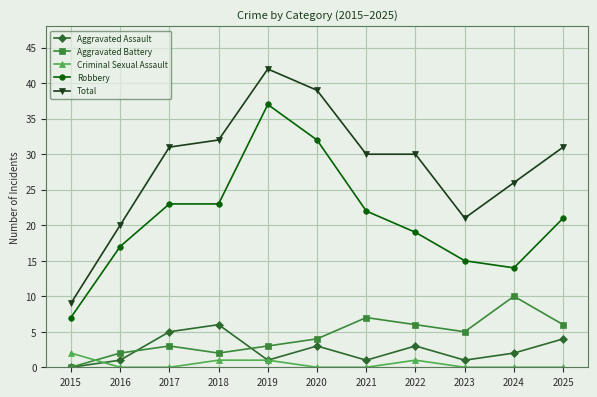

What is the value of the Aggravated Assault point at the 9th from the left?

1